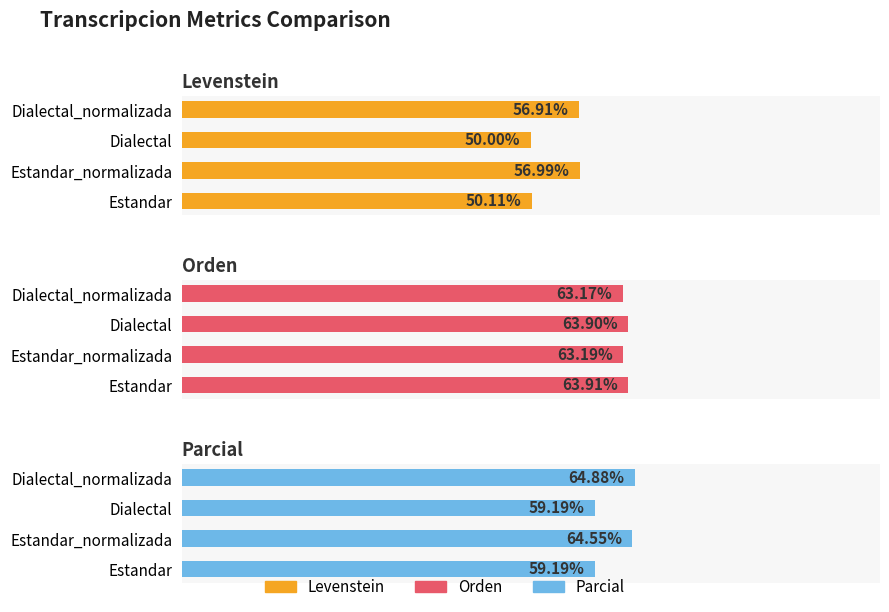

Rank the series by their maximum value, from lowest to highest.

Levenstein, Orden, Parcial